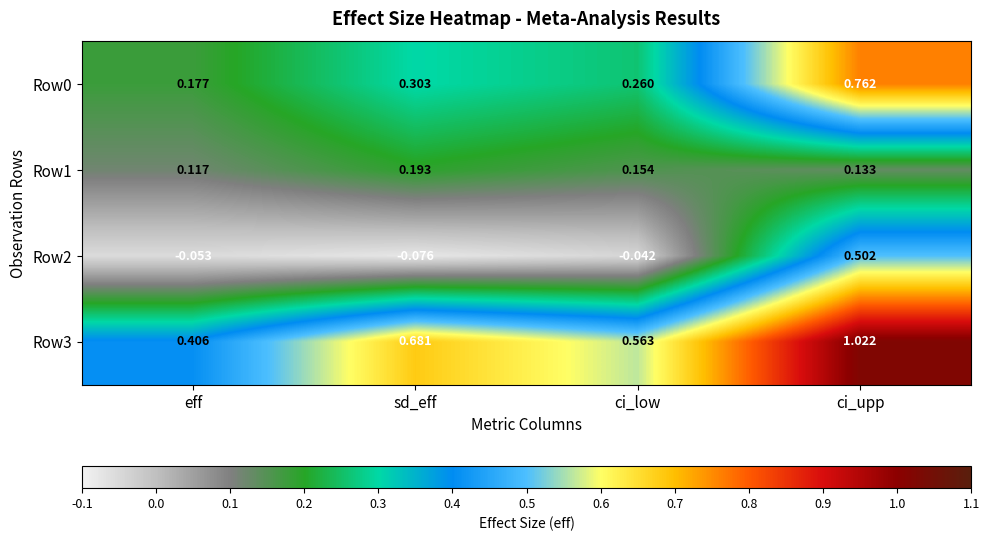

At which label does Row2 first exceed 0?

ci_upp